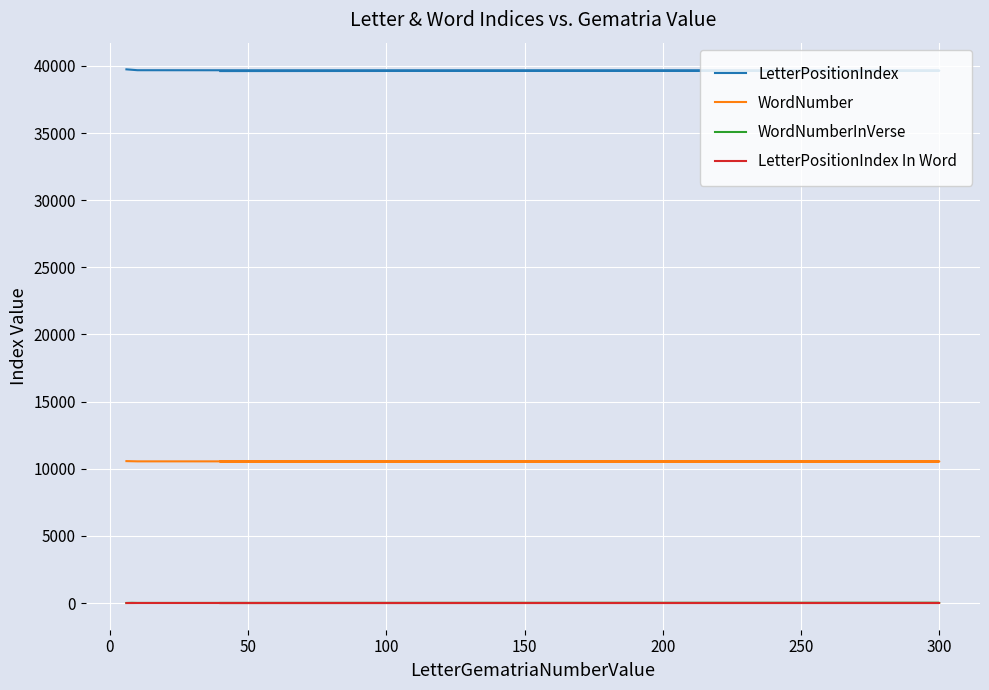

Count the LetterPositionIndex values in the range 39648 to 39712.

3